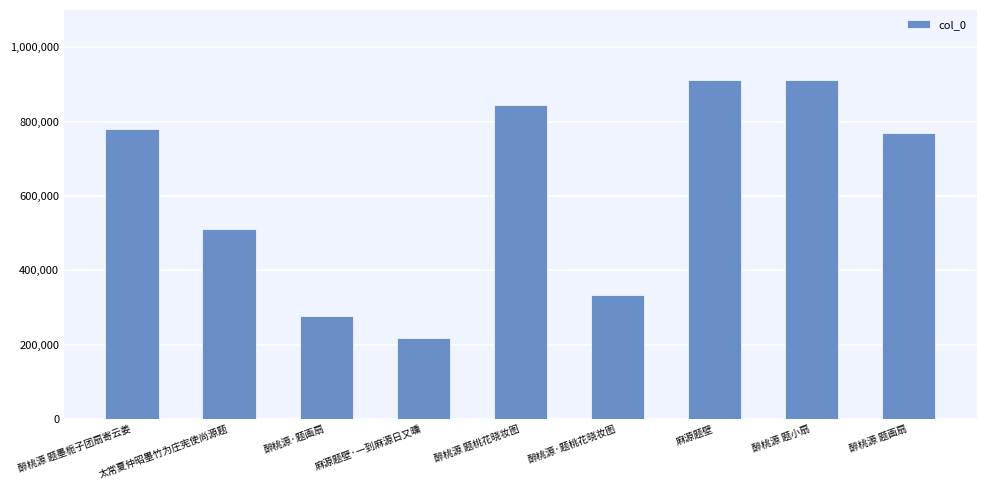

Count the number of data series in this chart.

1